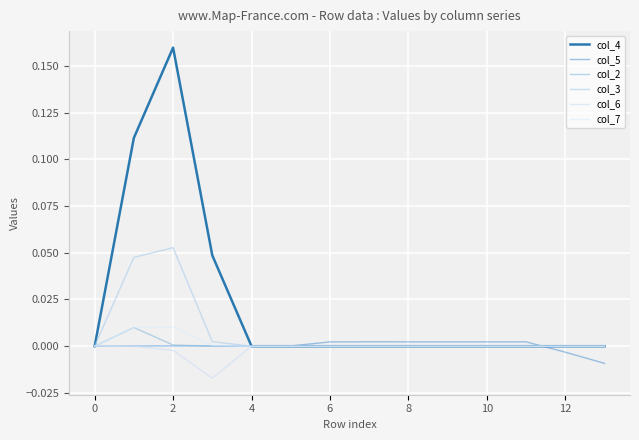

Does the chart have visible grid lines?

Yes